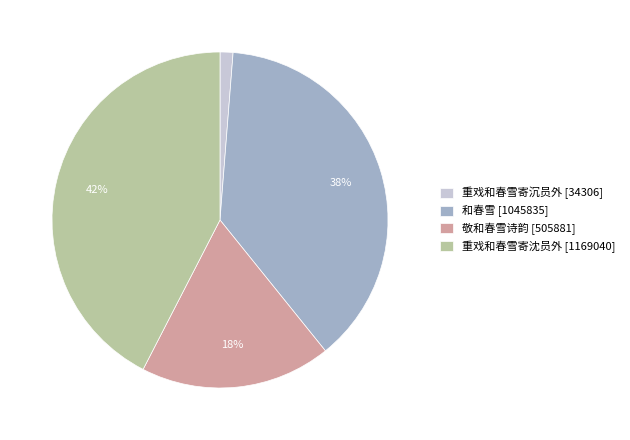

To the nearest percent, what is the difference between the largest and smallest slice percentages?

41%